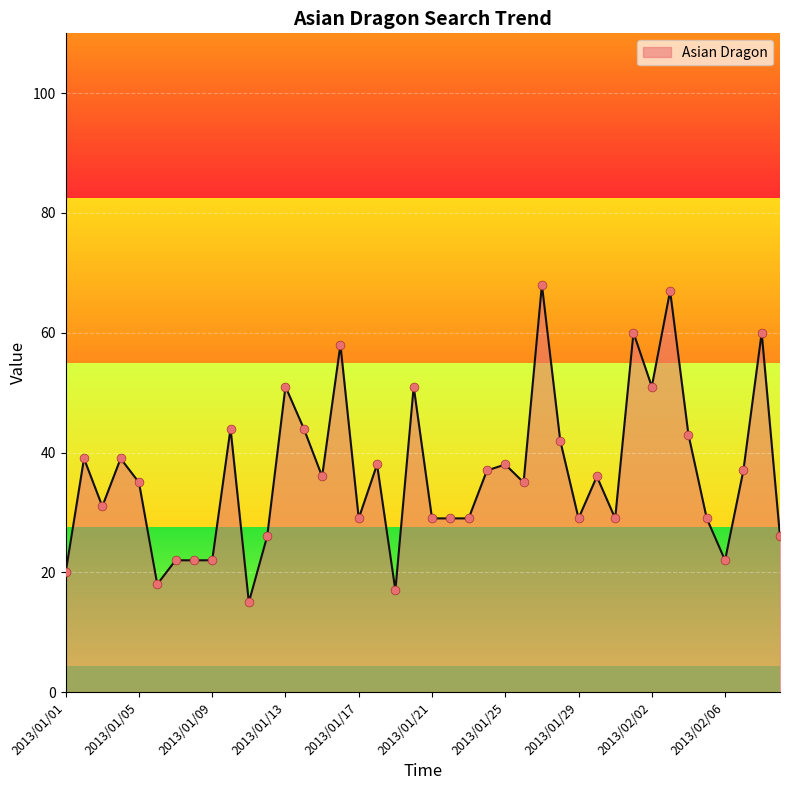

What is the difference between the maximum and minimum values?

53